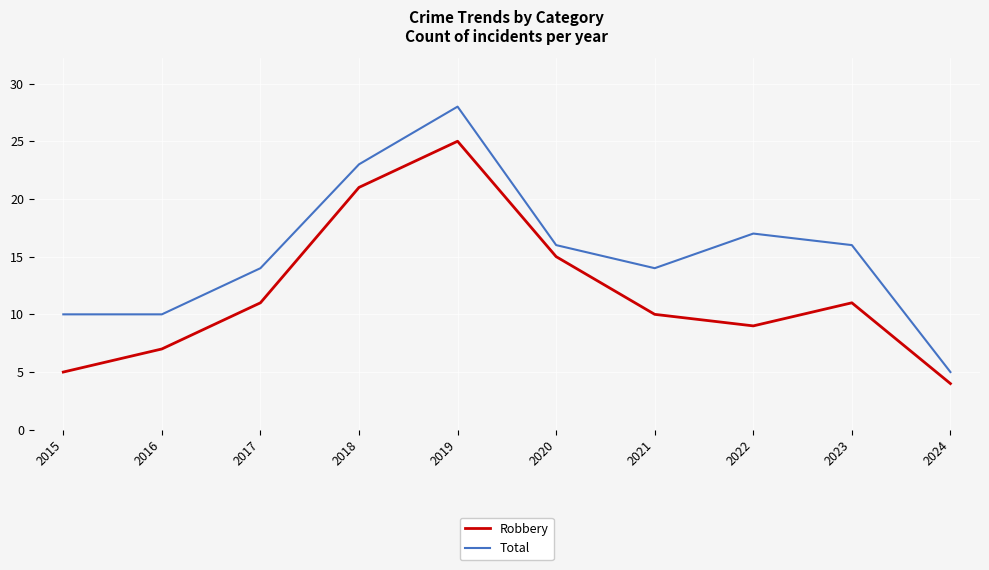

Which label corresponds to the smallest value in the chart?

2024